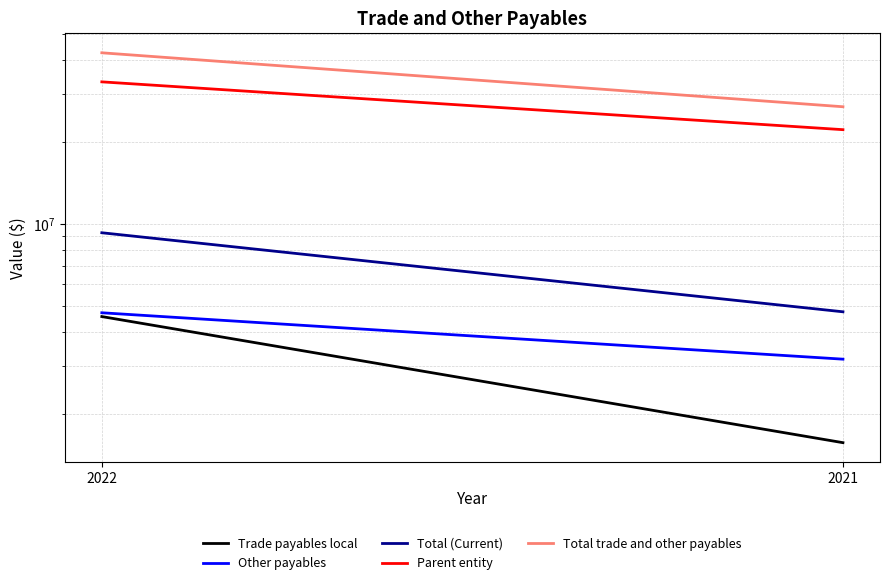

At which label does Parent entity reach its peak?

2022